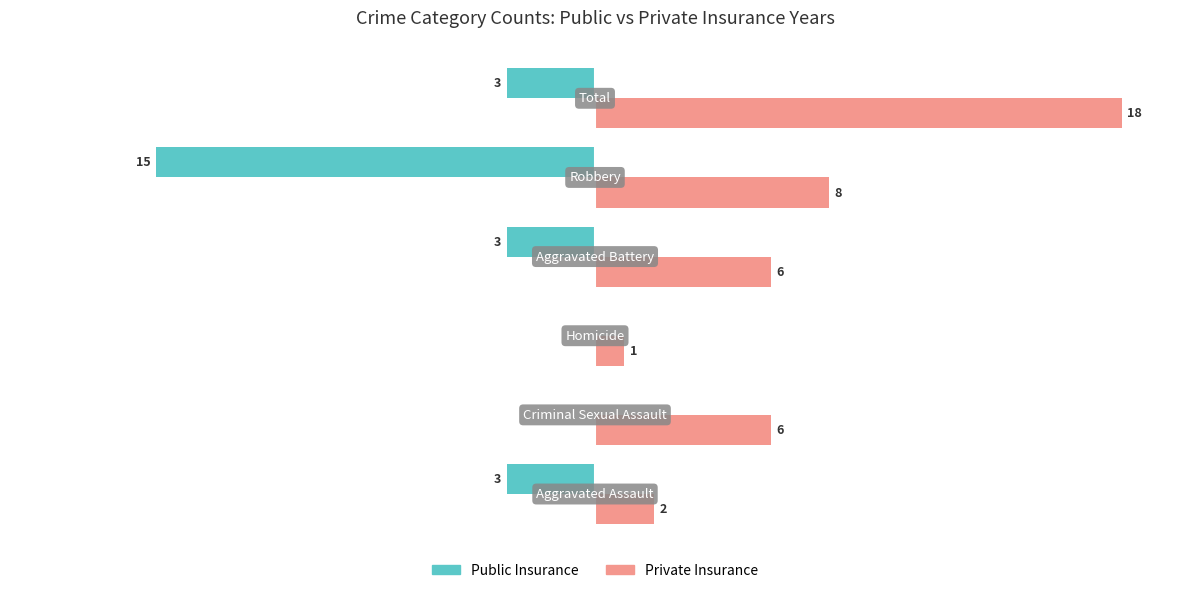

What are all the series names shown in the legend?

Public Insurance, Private Insurance